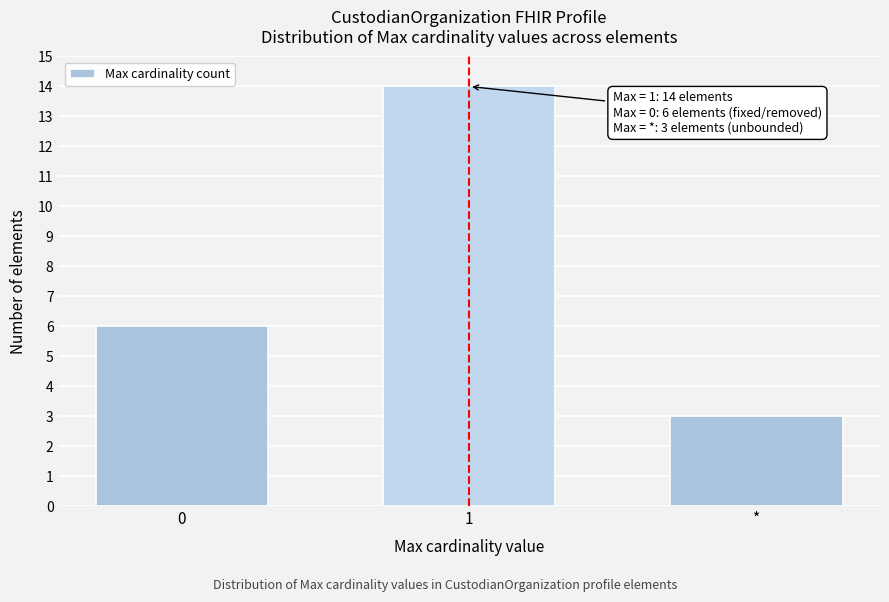

Reading left to right, what are all the values shown in this chart?

0=6	1=14	*=3